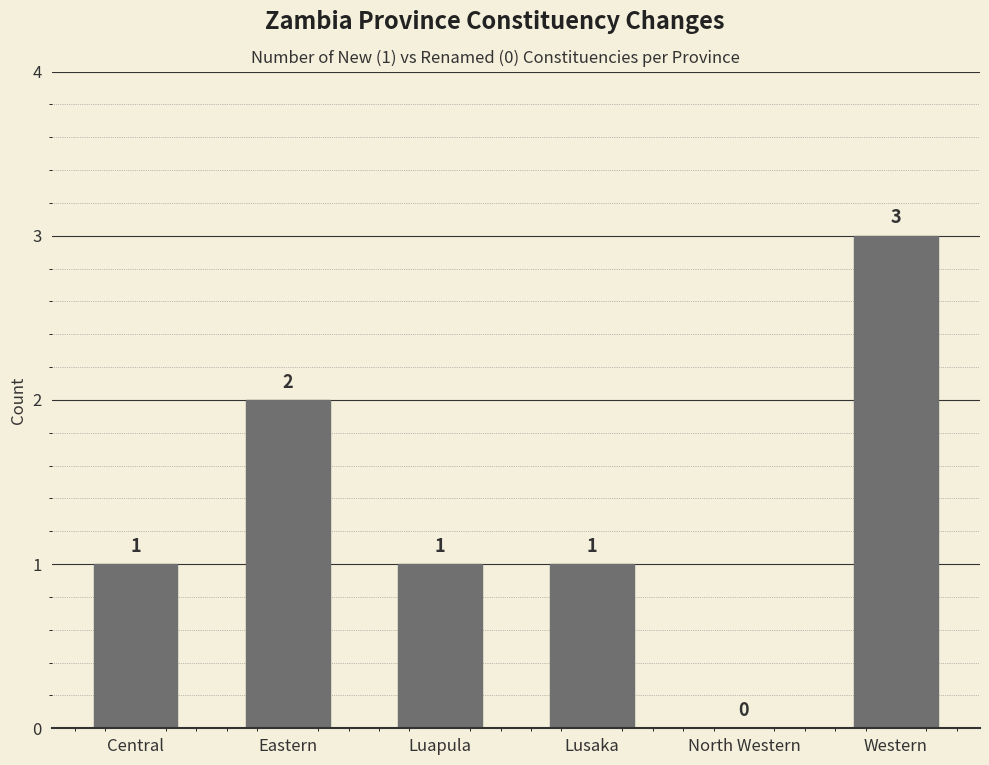

What is the sum of the values at Lusaka and Western?

4